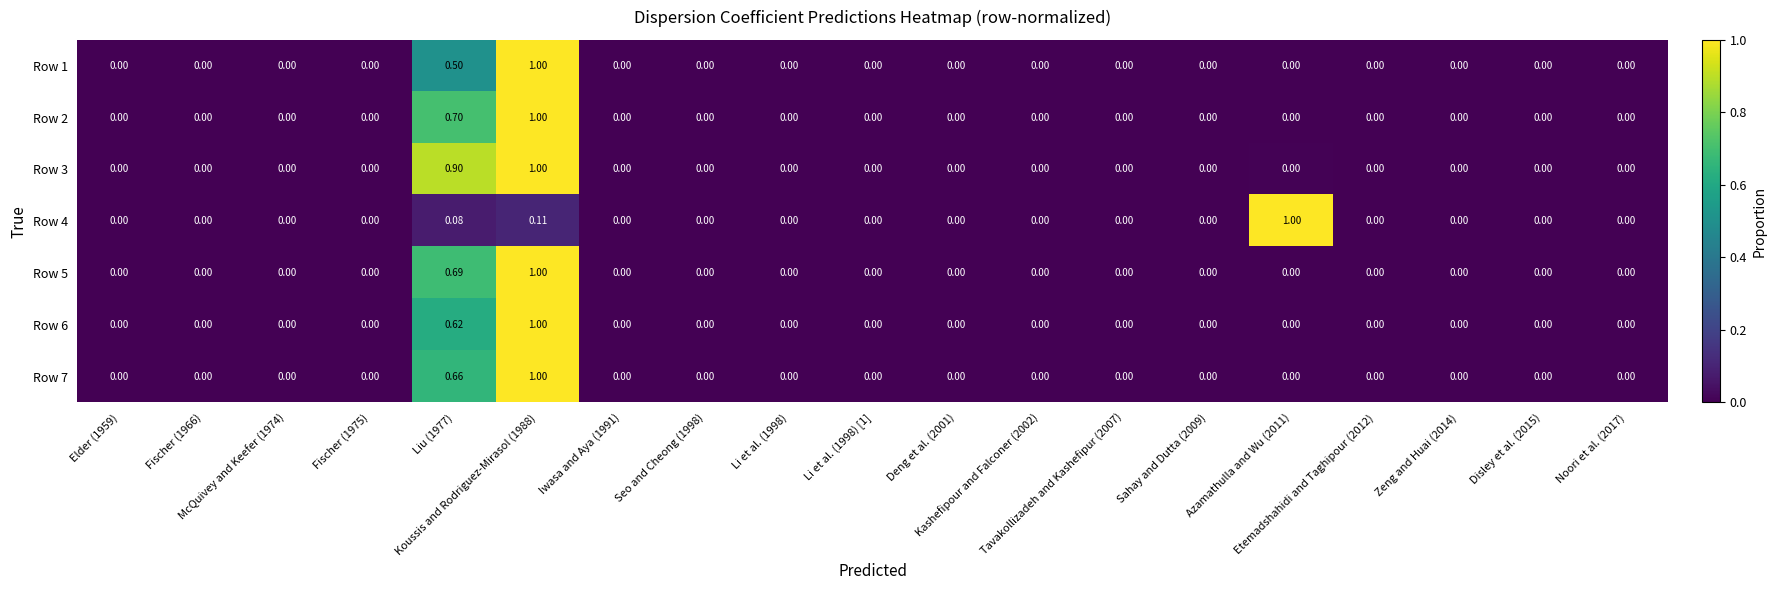

Rank the series by their maximum value, from lowest to highest.

Row 1, Row 2, Row 3, Row 4, Row 5, Row 6, Row 7